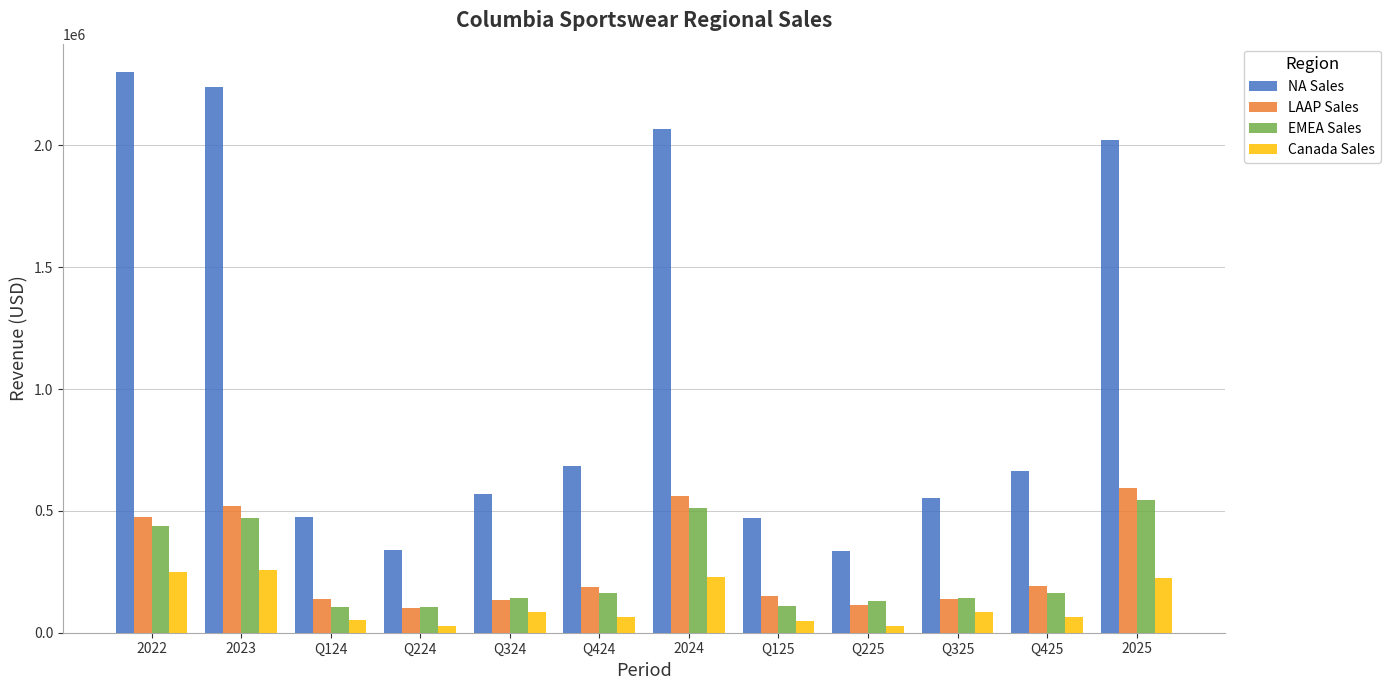

What is the label of the 1st bar from the left?

2022